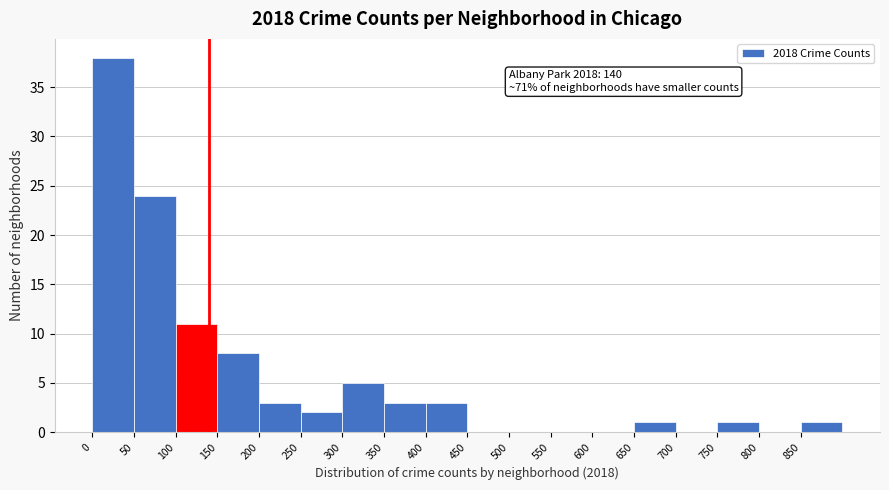

Over which range of the x-axis is the bar tallest?

0 to 50